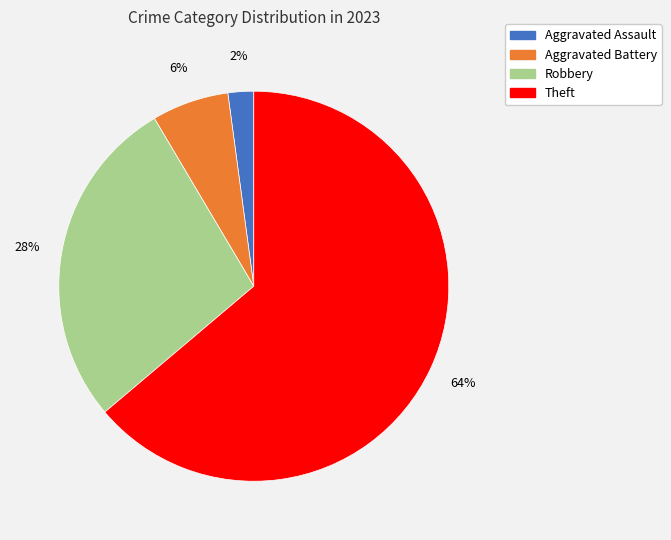

To the nearest percent, what is the difference between the largest and smallest slice percentages?

62%